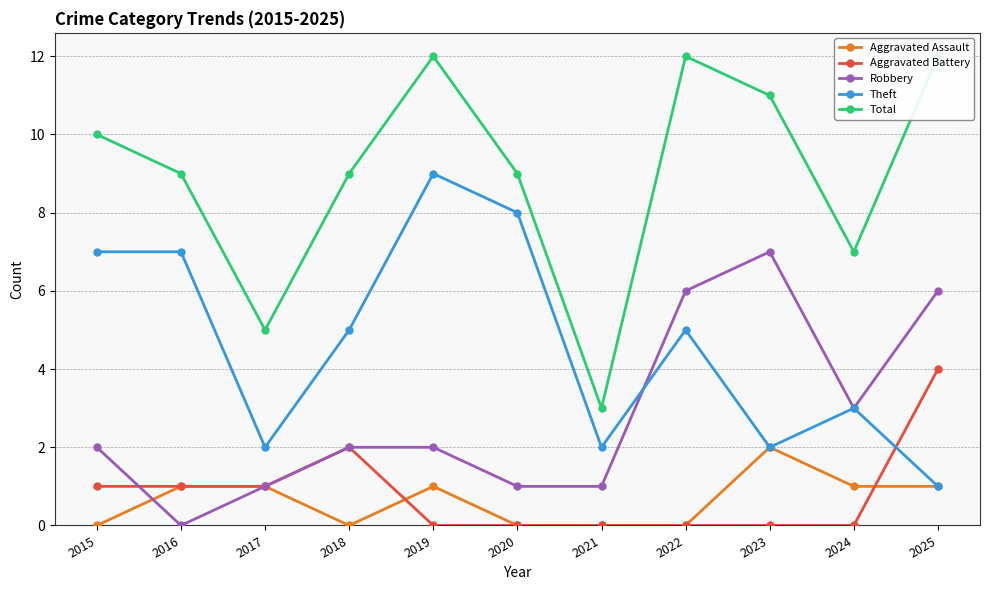

Reading left to right, what are all the values shown in this chart?

Aggravated Assault: 0	1	1	0	1	0	0	0	2	1	1
Aggravated Battery: 1	1	1	2	0	0	0	0	0	0	4
Robbery: 2	0	1	2	2	1	1	6	7	3	6
Theft: 7	7	2	5	9	8	2	5	2	3	1
Total: 10	9	5	9	12	9	3	12	11	7	12